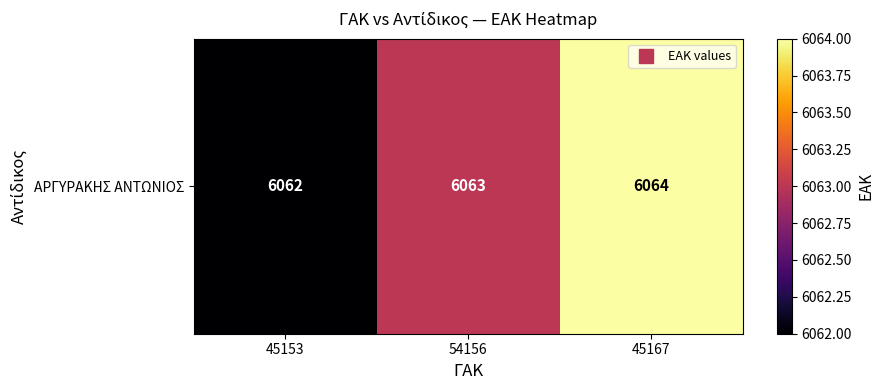

What value does the data have at 45167?

6064